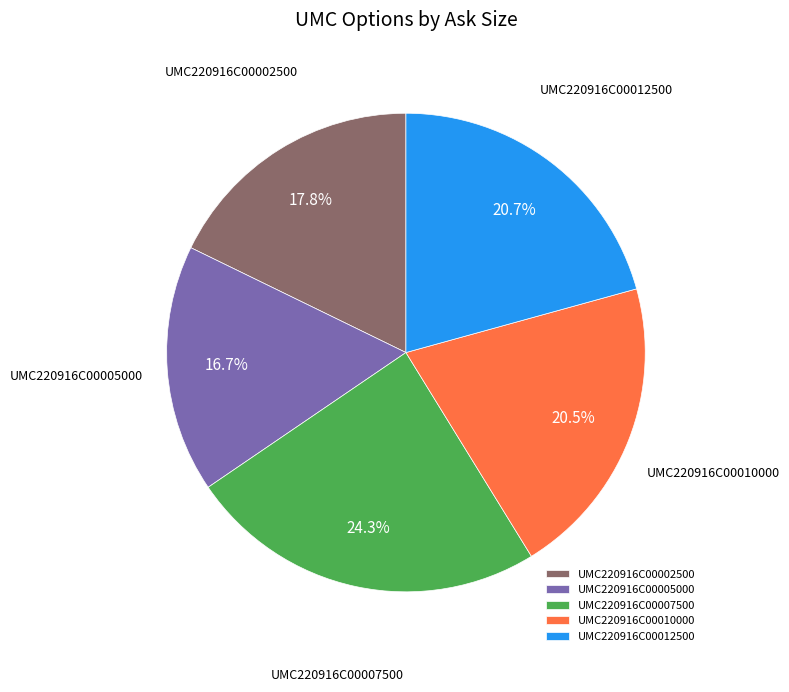

What is the smallest slice in the pie chart?

UMC220916C00005000